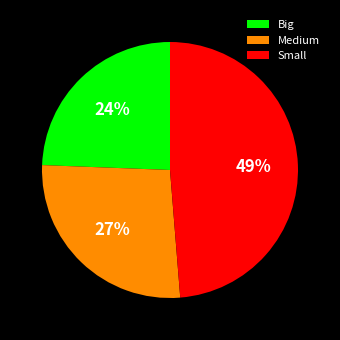

True or false: Small accounts for 62% of the total.

False